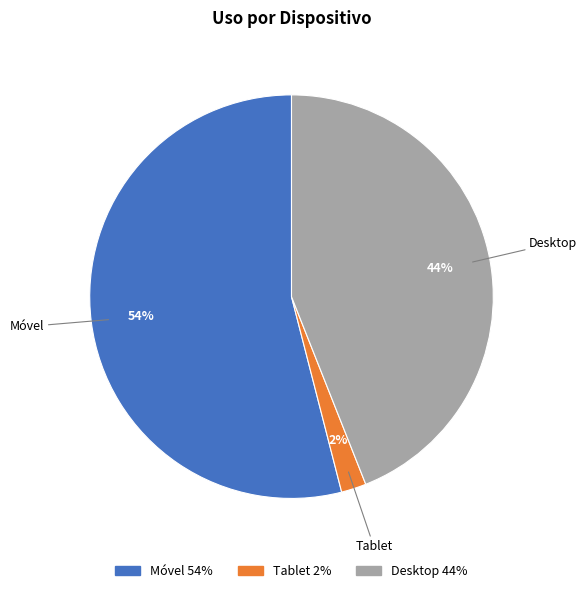

To the nearest percent, what percentage of the pie is Tablet?

2%